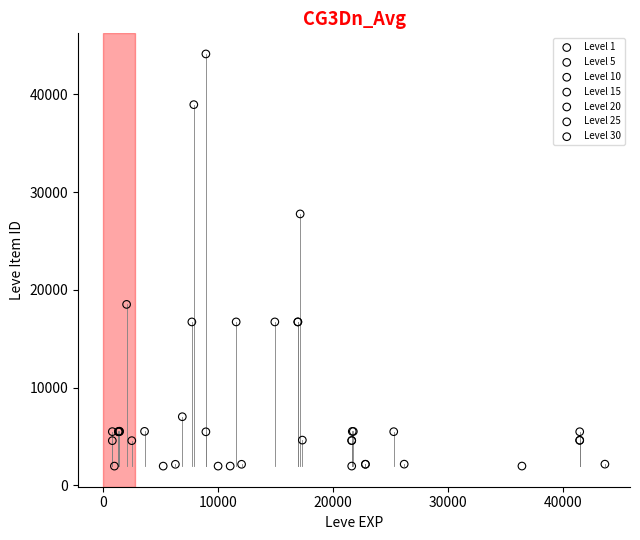

Which series has the widest spread of Y values?

Level 10